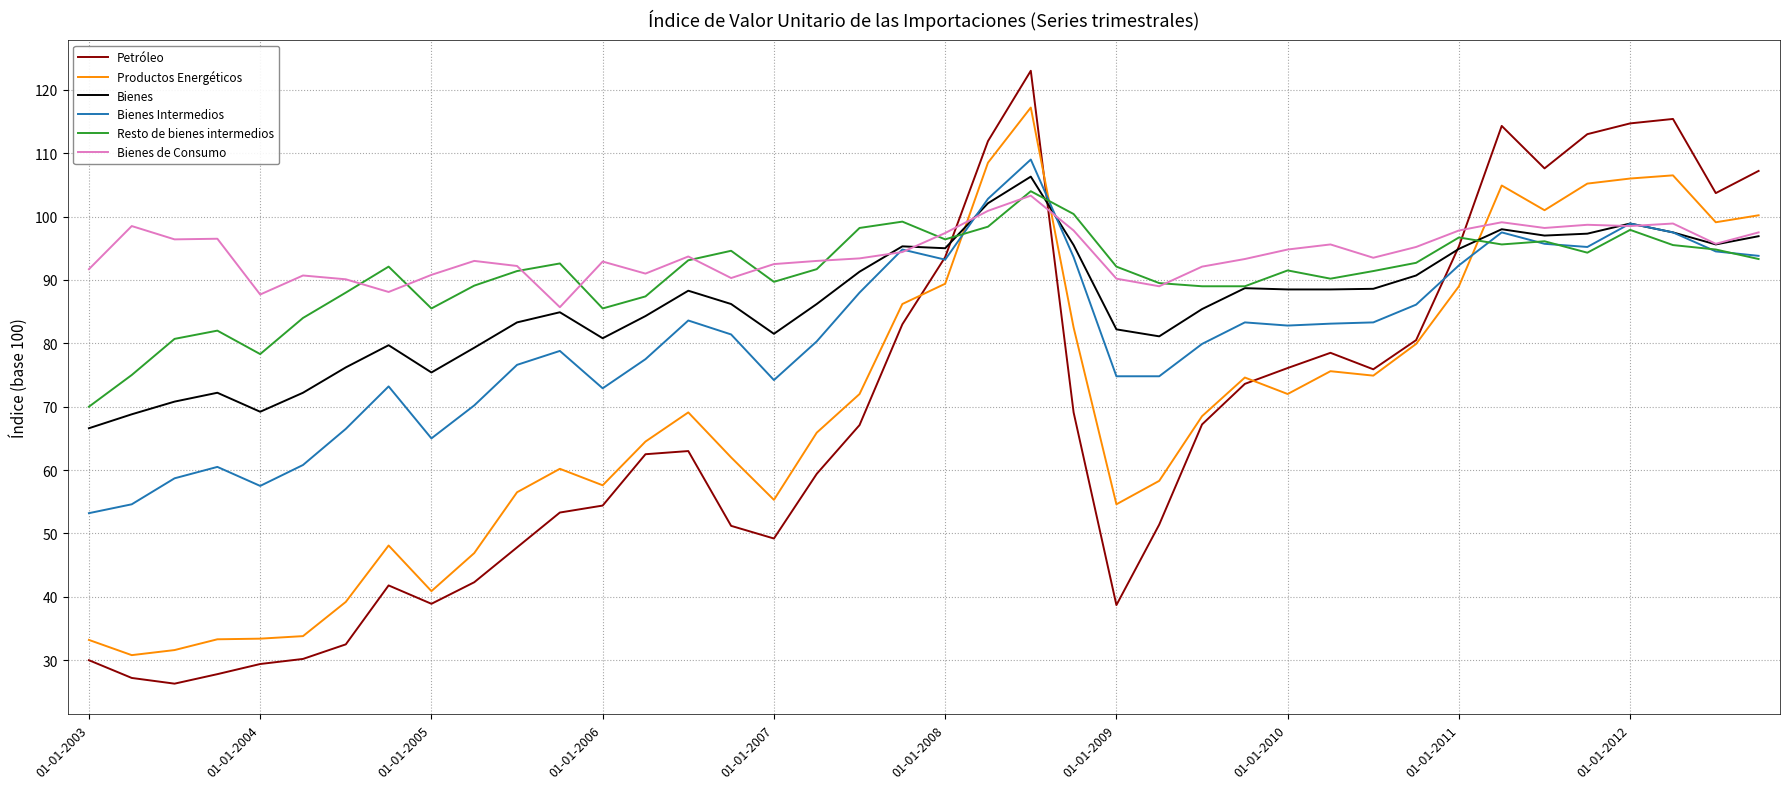

True or false: Resto de bienes intermedios and Productos Energéticos cross at least once.

True